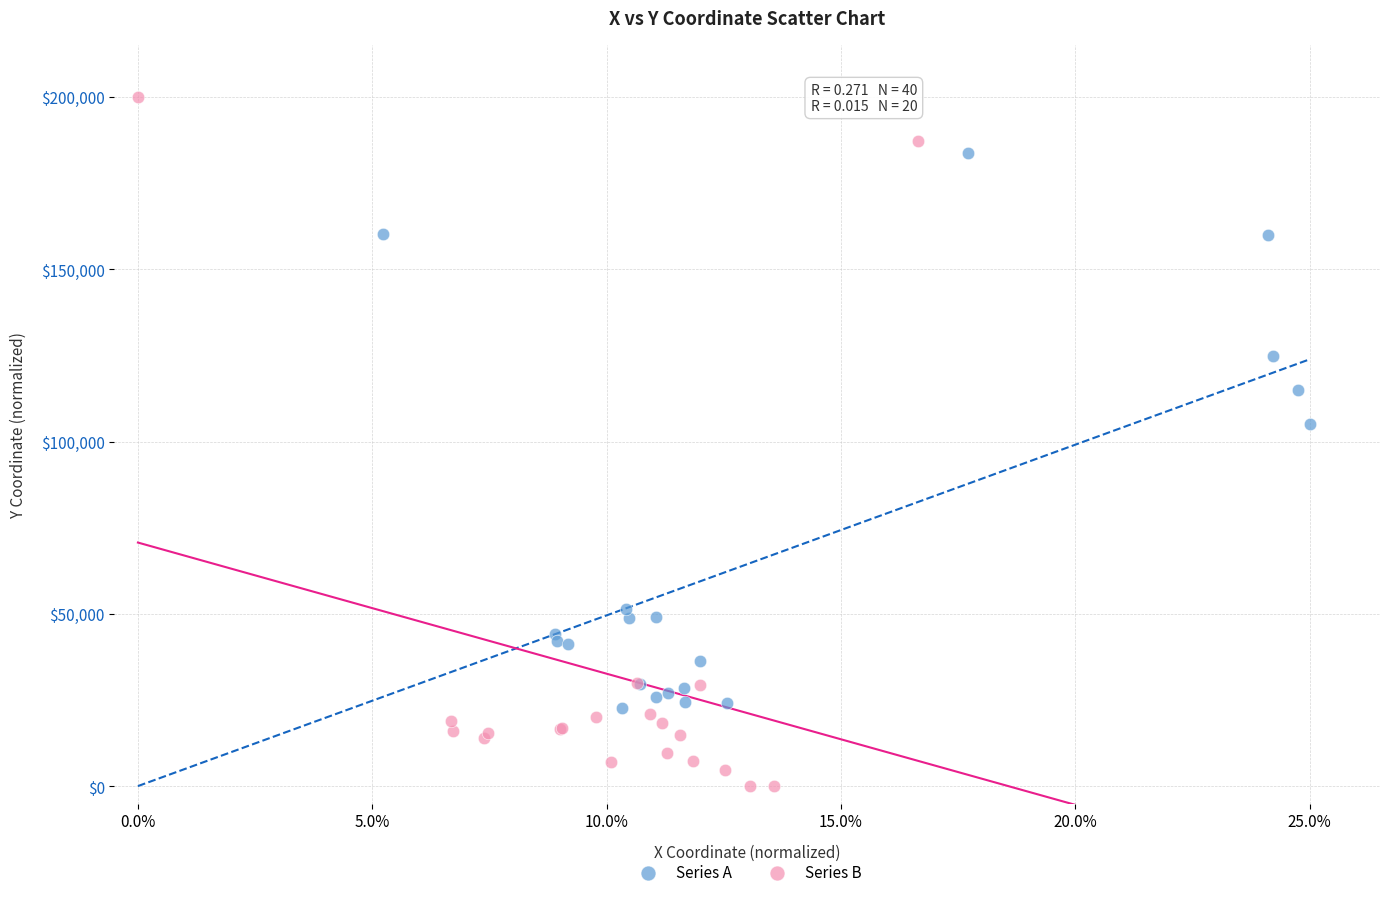

Which series has the widest spread of Y values?

Series B